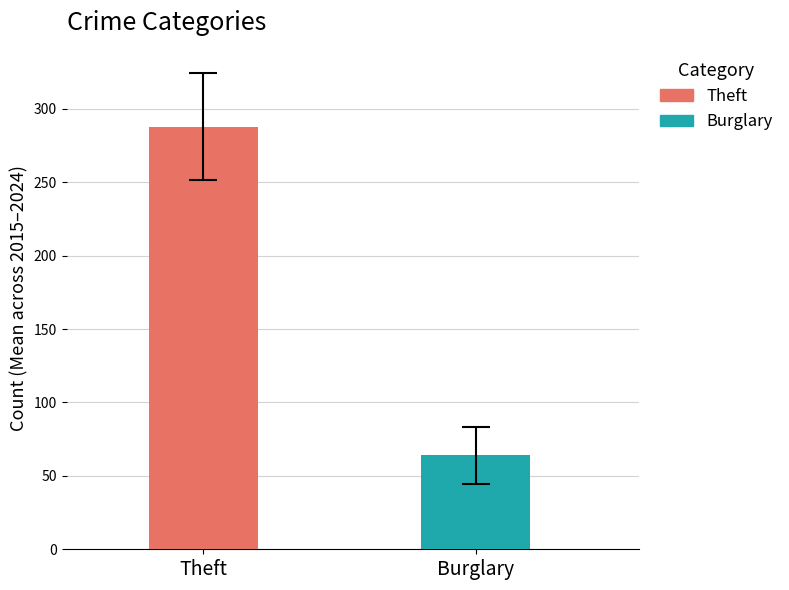

Which series has the widest spread of values?

Theft